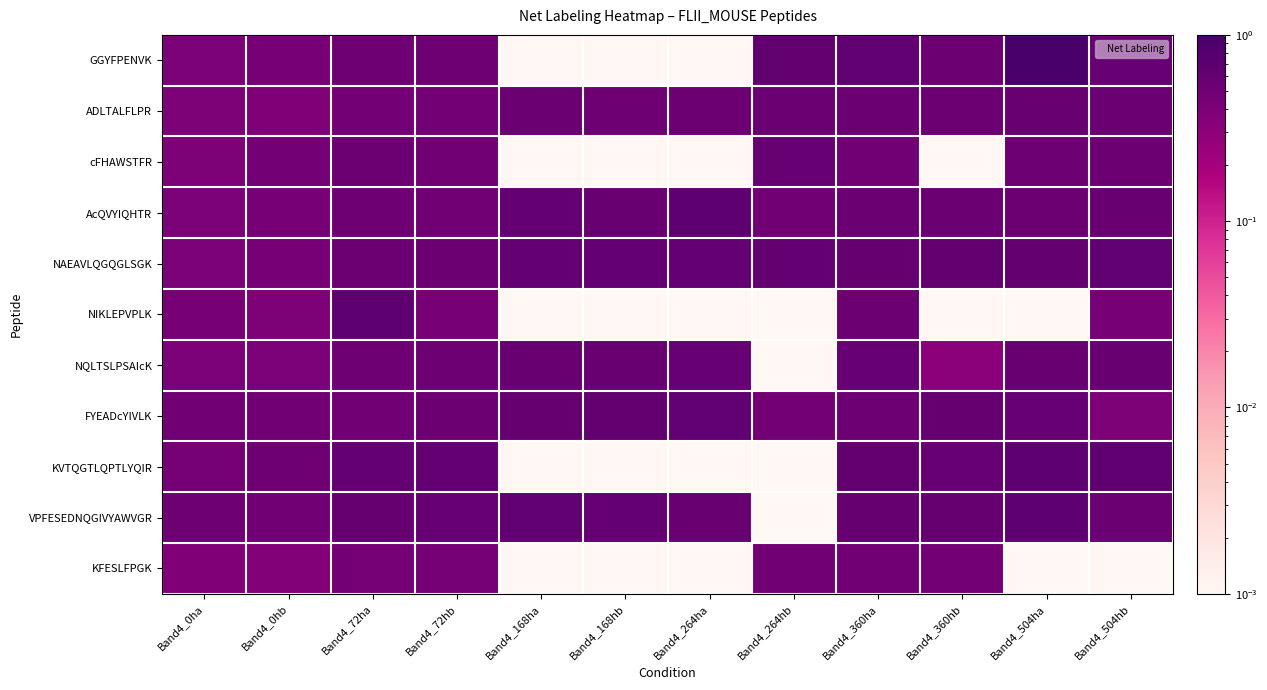

List the series in order of their peak value, lowest first.

KFESLFPGK, ADLTALFLPR, cFHAWSTFR, NQLTSLPSAIcK, NAEAVLQGQGLSGK, FYEADcYIVLK, NIKLEPVPLK, AcQVYIQHTR, VPFESEDNQGIVYAWVGR, KVTQGTLQPTLYQIR, GGYFPENVK